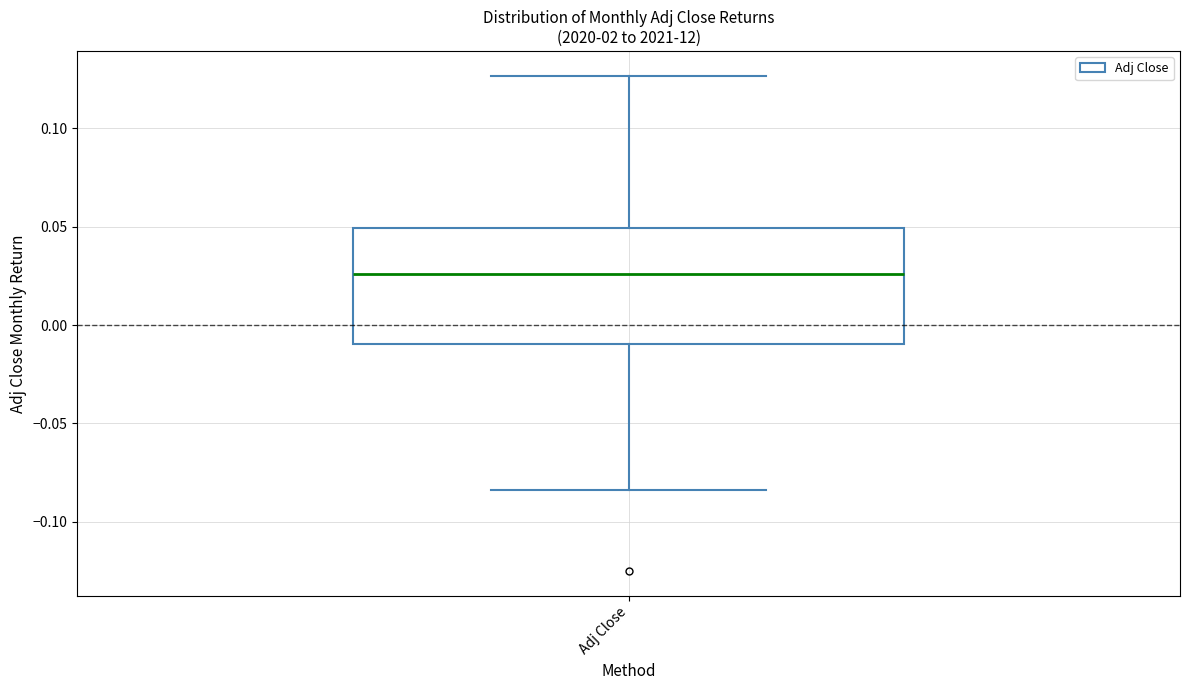

Read this box plot against the y-axis: the position of the median line, the range covered by the box, and the ends of both whiskers. The values are not printed on the chart, so give them approximately, as read against the axis.

median 0.025, box -0.010 to 0.050, whiskers -0.085 to 0.125